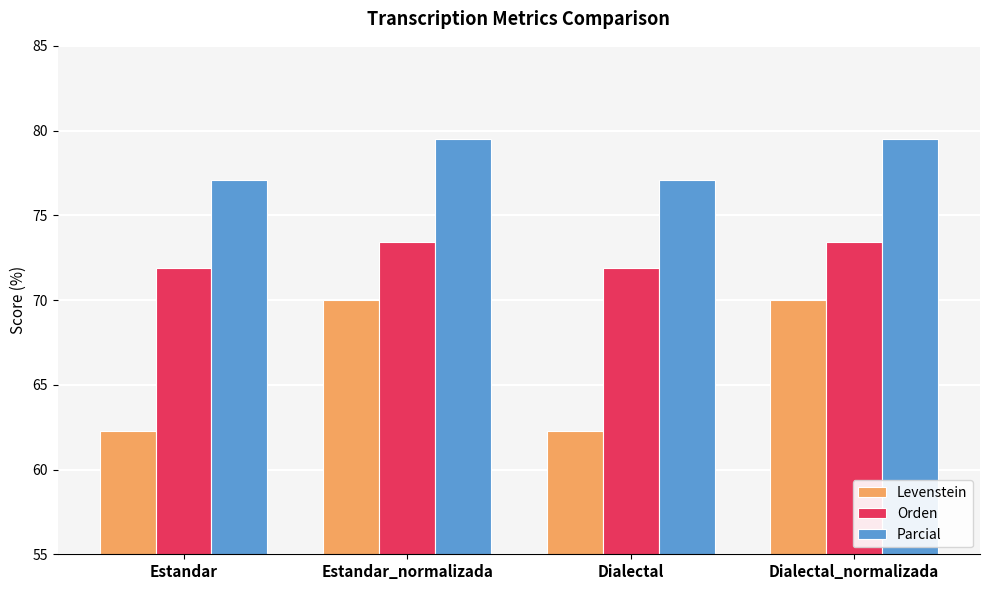

What value does the Parcial series have at Dialectal?

77.1